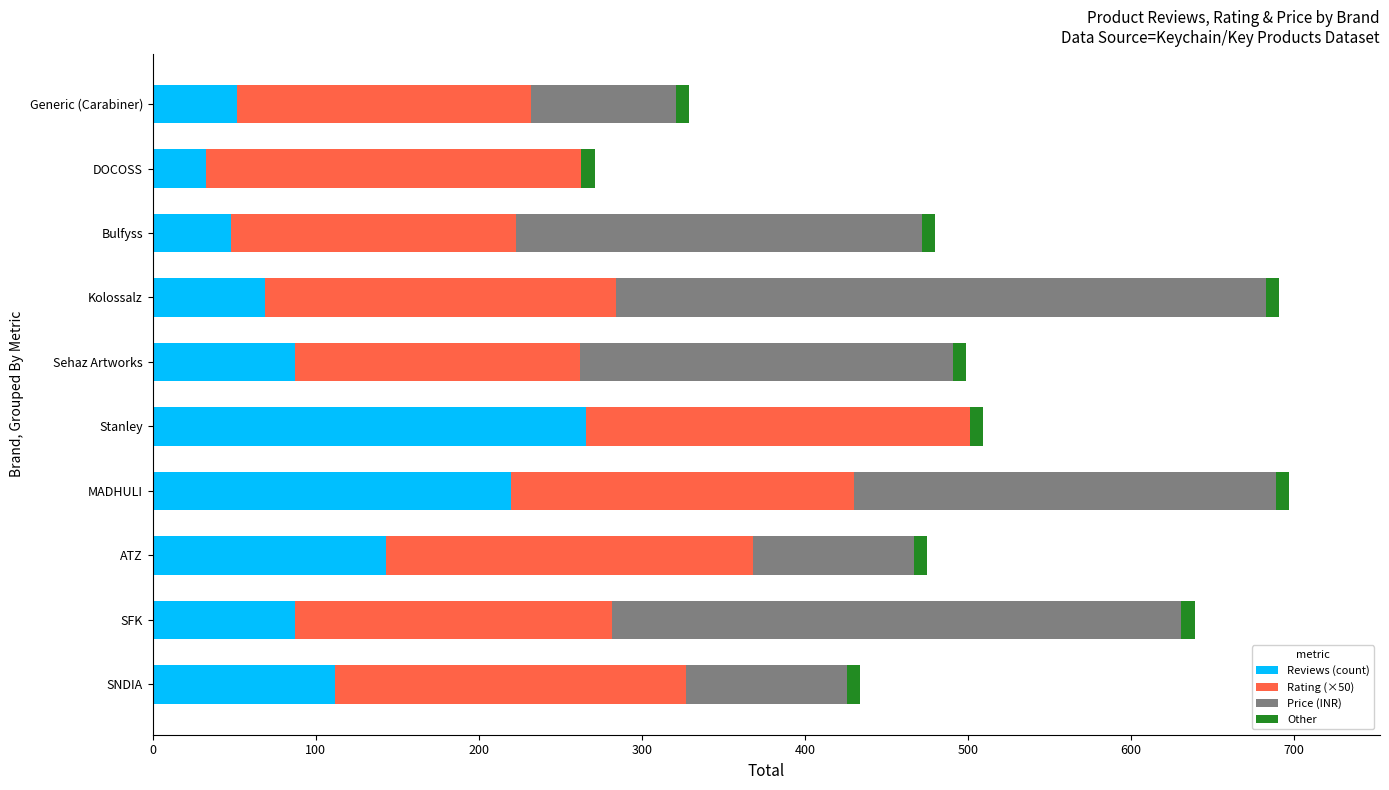

What is the maximum value for Reviews (count)?

266